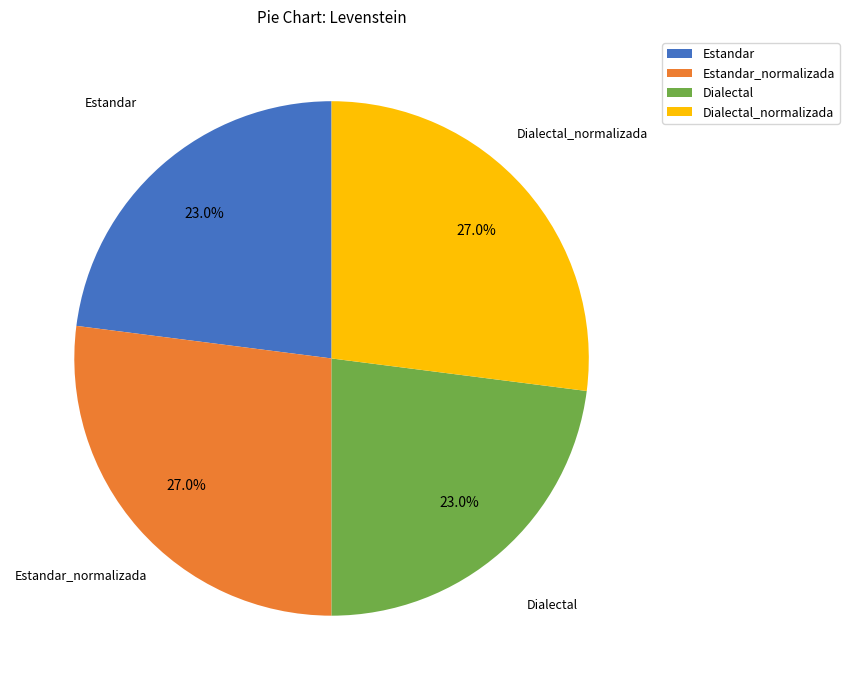

Do Dialectal_normalizada and Estandar_normalizada together represent more than half of the pie?

Yes